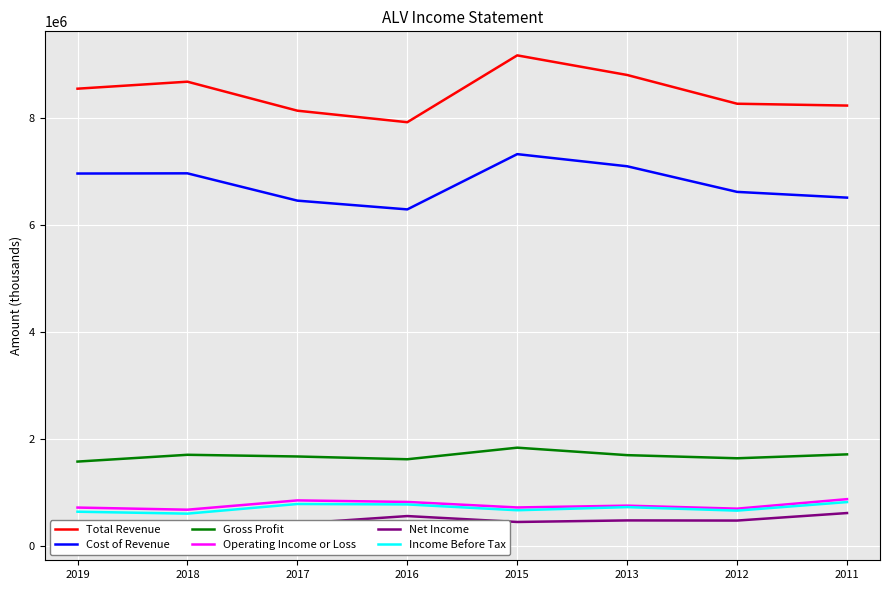

Is it true that Income Before Tax equals 734000 at 2013?

True